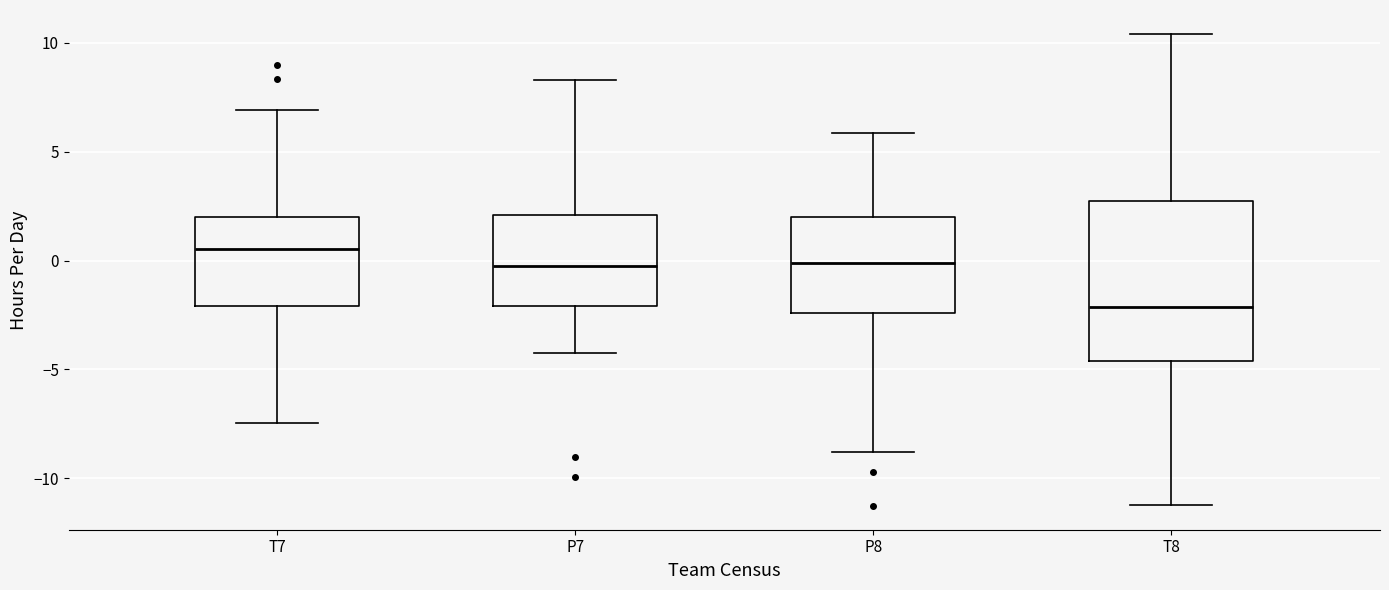

Where does the lower whisker of the box for T7 end on the y-axis? The values are not printed on the chart, so give them approximately, as read against the axis.

-7.5